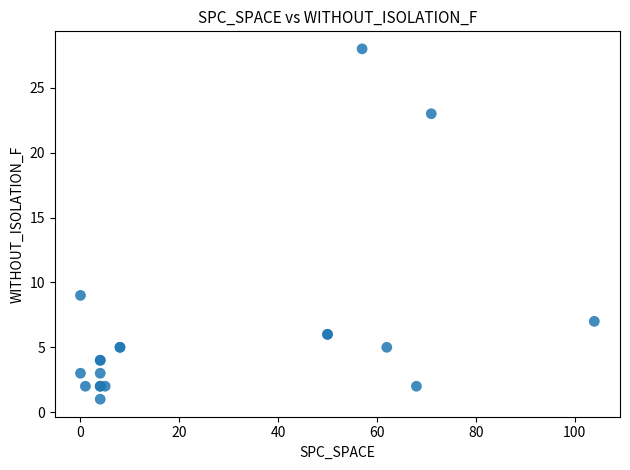

What Y value in the scatter plot is closest to 14?

9